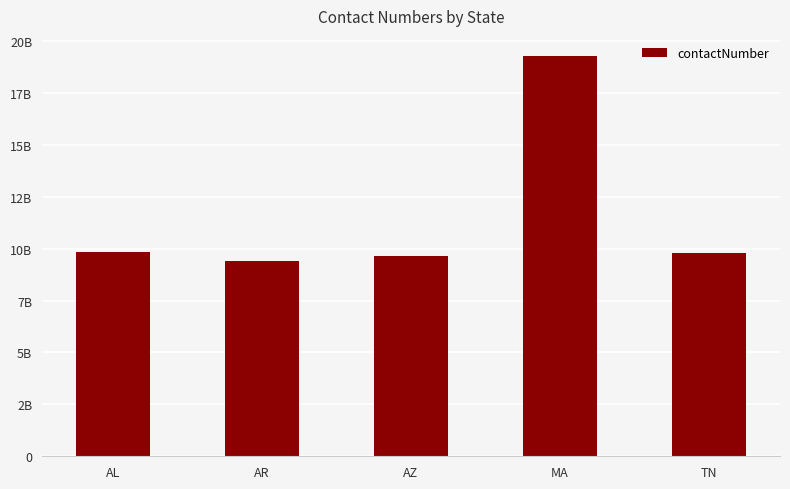

What is the label of the 4th bar from the left?

MA